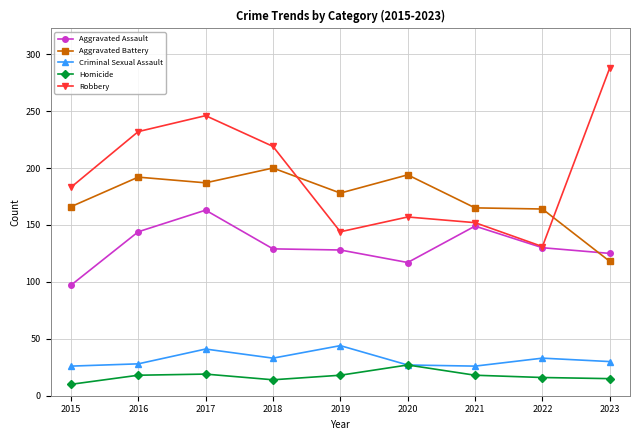

What is the maximum value for Aggravated Assault?

163